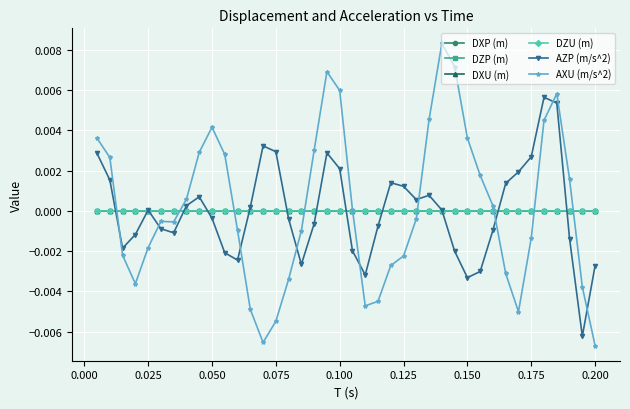

True or false: AZP (m/s^2) has more than 2 points higher than both neighbors.

True